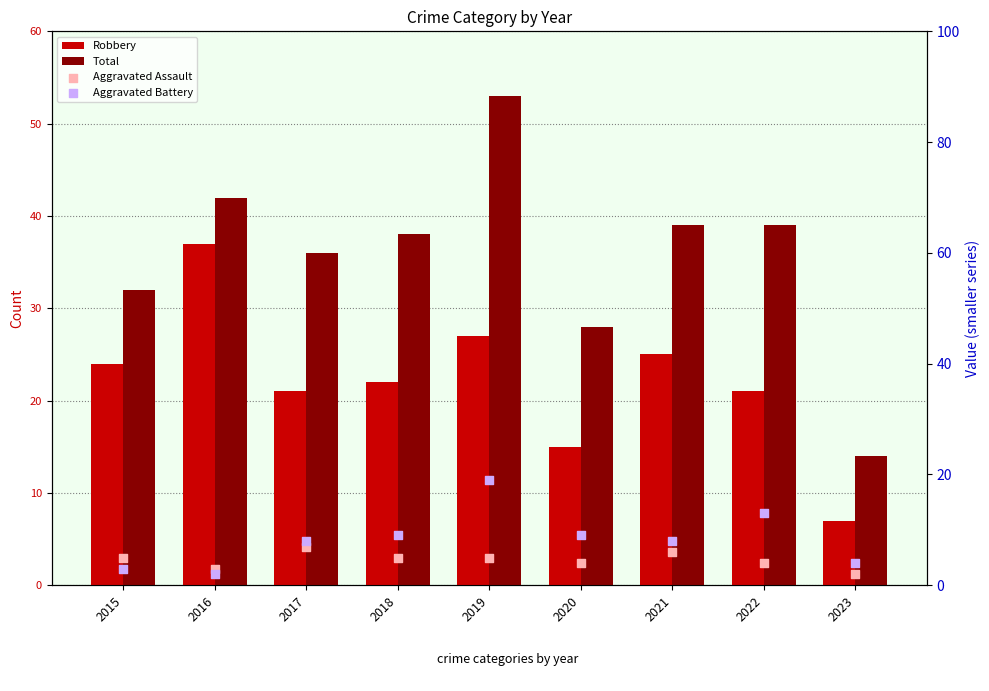

Which series contains the highest Y value?

Total